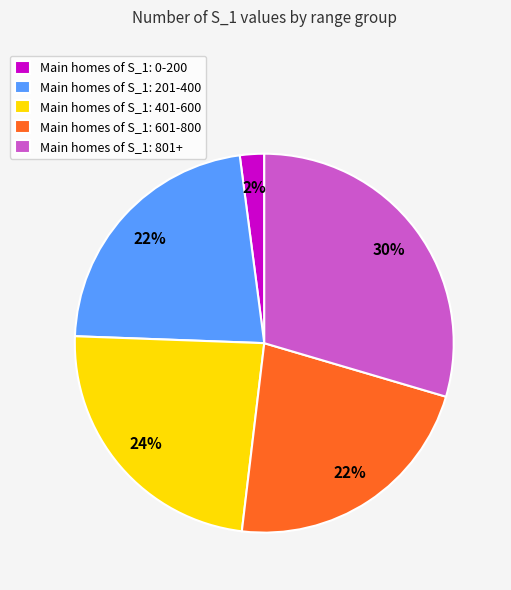

To the nearest percent, what is the average slice percentage?

20%